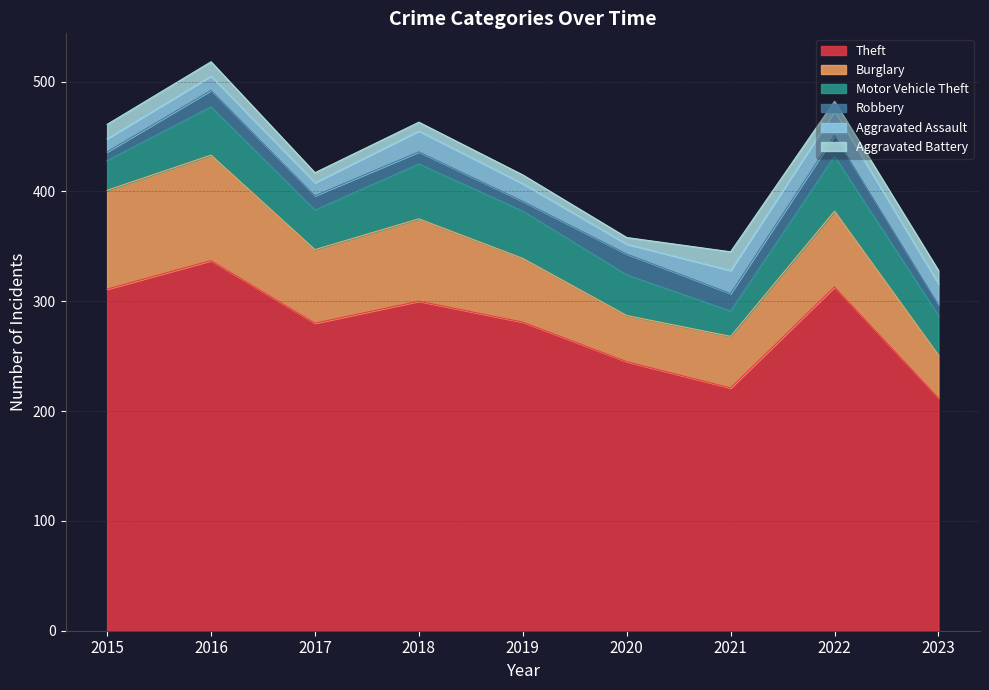

Between 2021 and 2022, which is larger?

2022